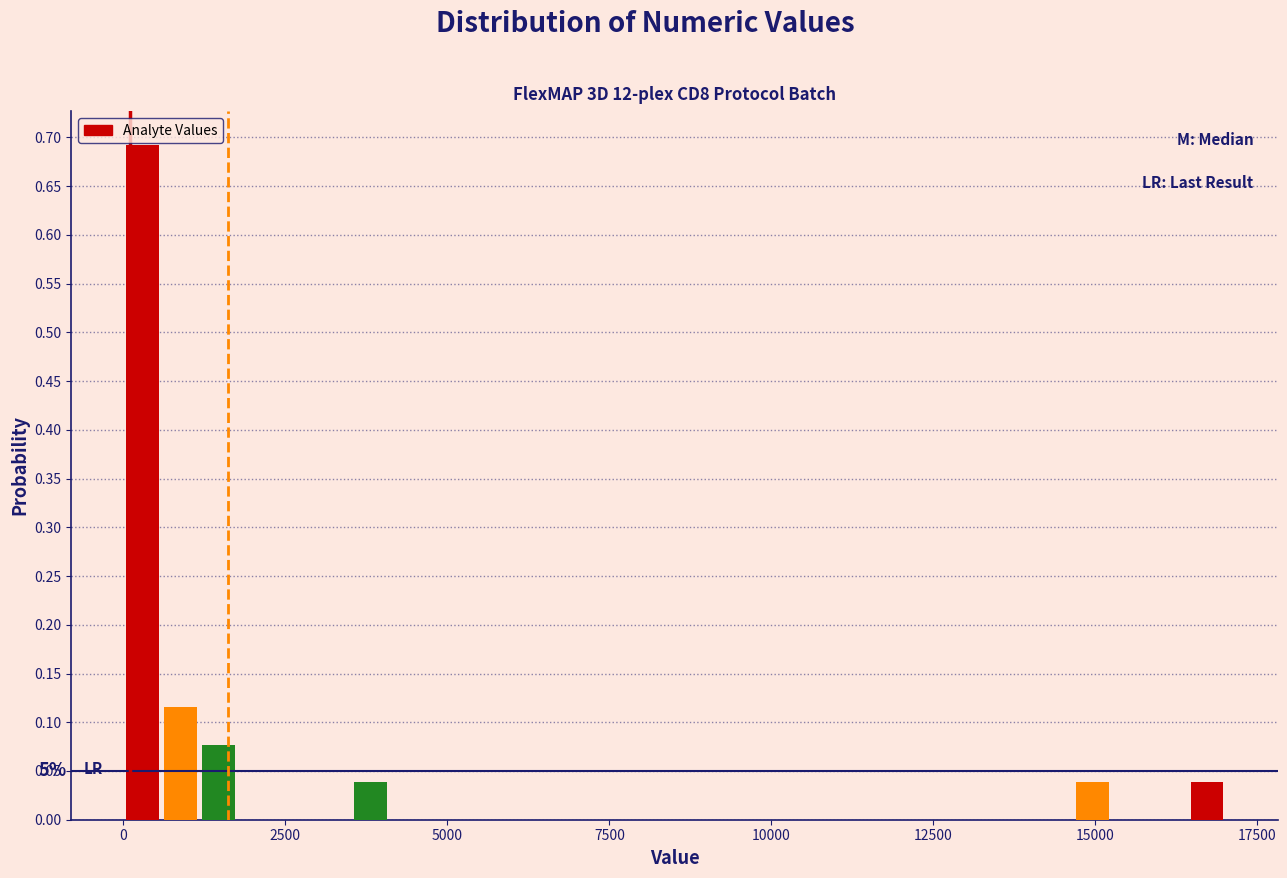

Around what value on the x-axis is the tallest bar? Give the approximate position of its centre, as read against the axis.

500